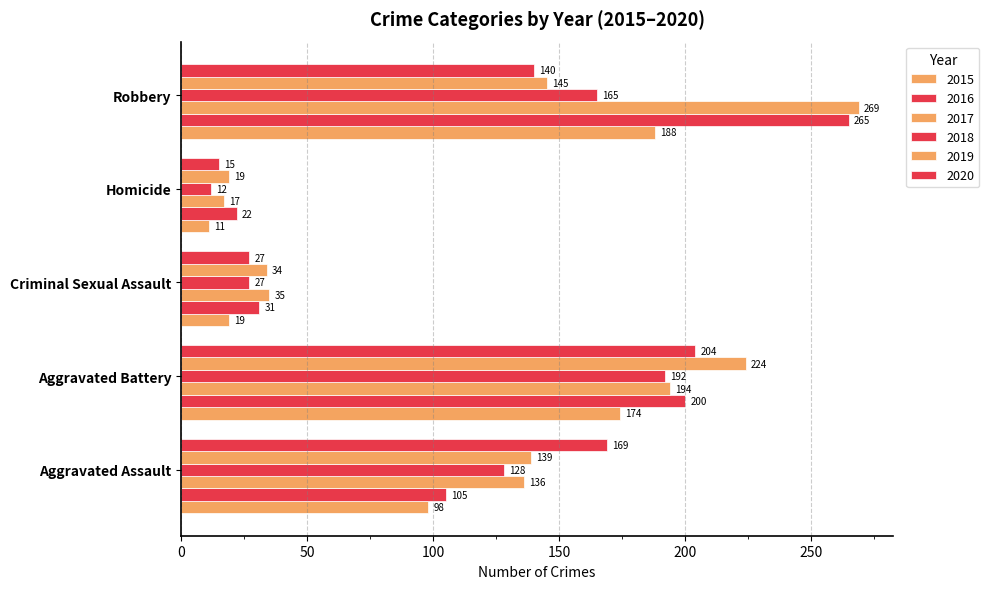

Count the number of categories in the chart.

5